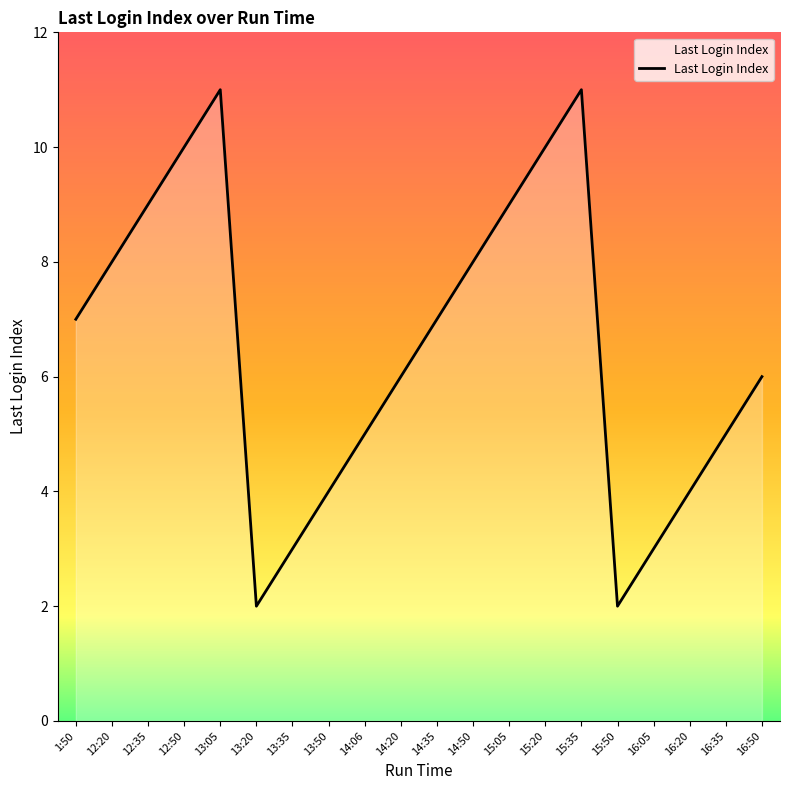

Where is the first local minimum?

13:20